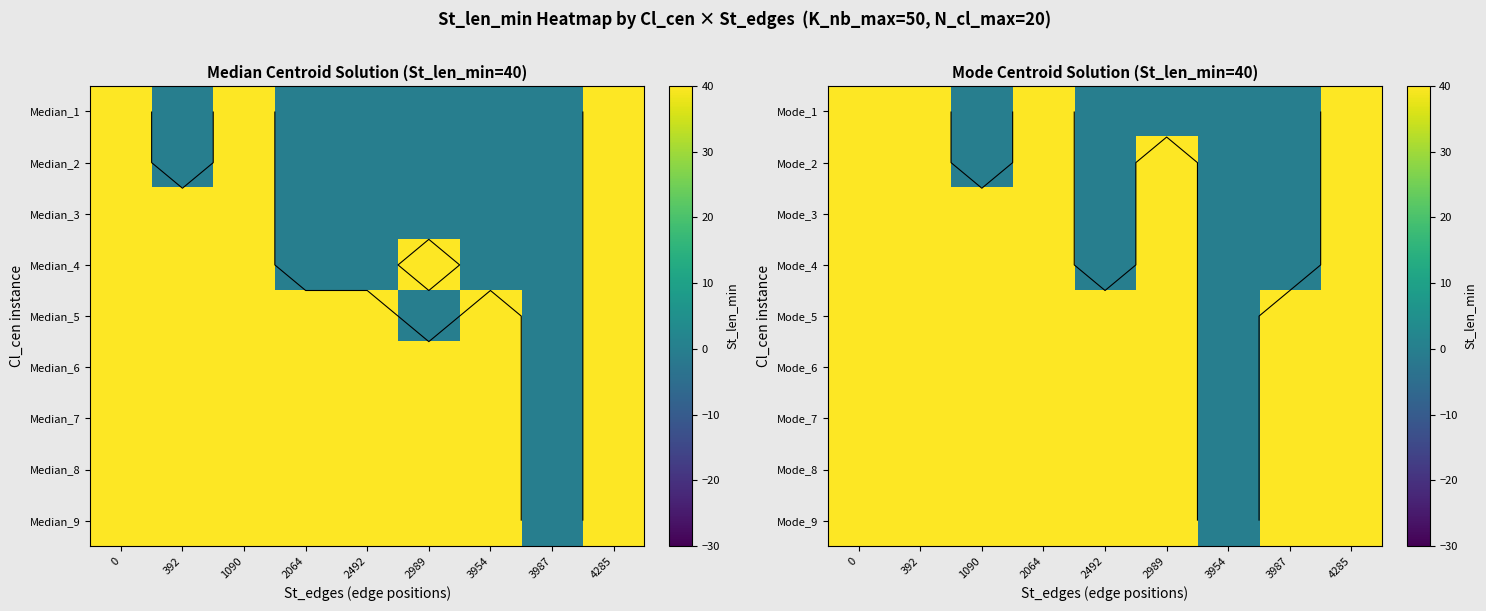

At how many categories does at least one series exceed 4?

8